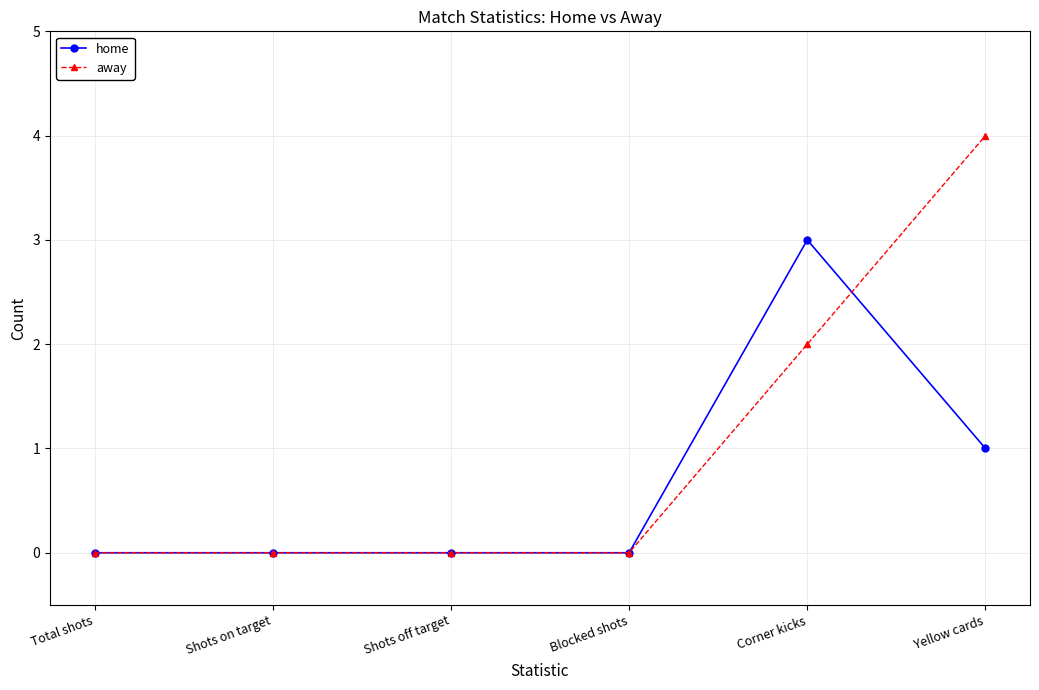

Reading right to left, what are all the values shown in this chart?

home: 1	3	0	0	0	0
away: 4	2	0	0	0	0